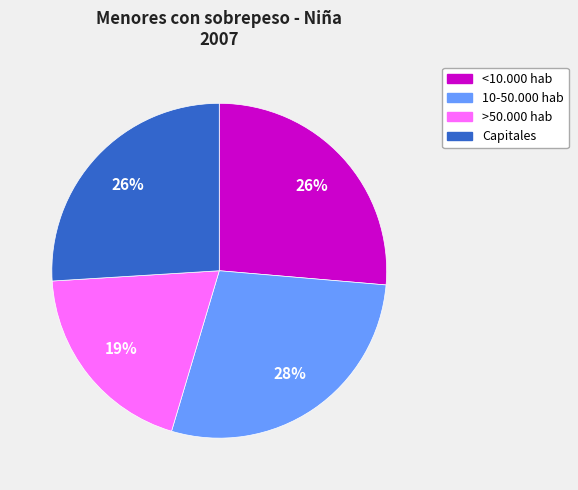

The 10-50.000 hab slice represents 15% of the pie. True or false?

False